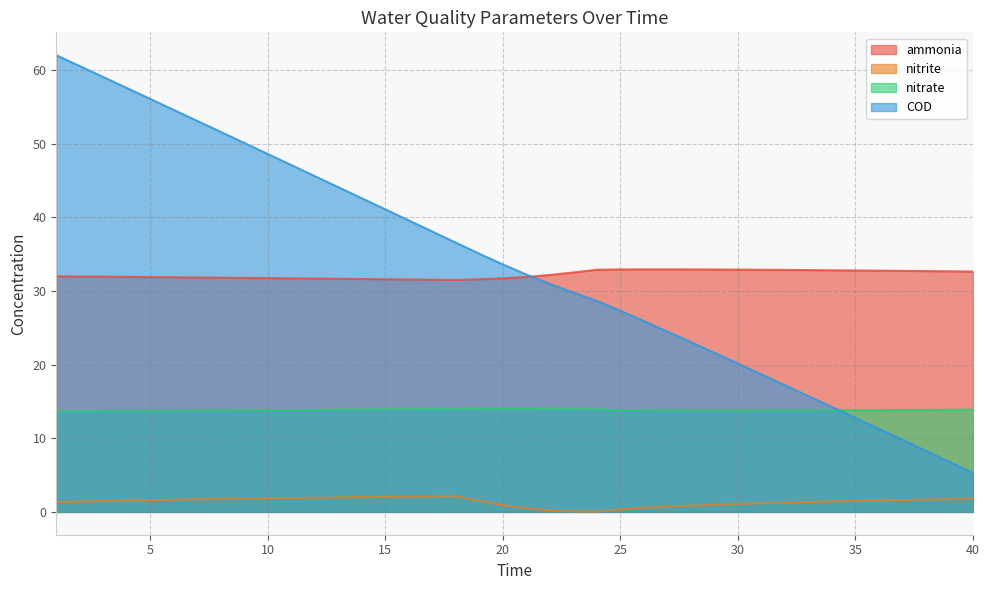

Which series has the largest total across all categories?

COD